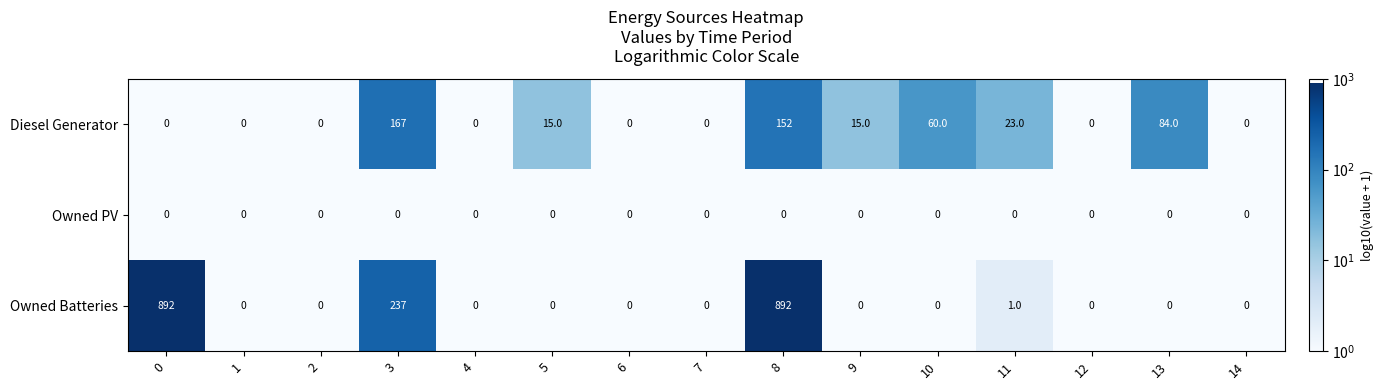

Where is Diesel Generator nearest to the value 83?

13